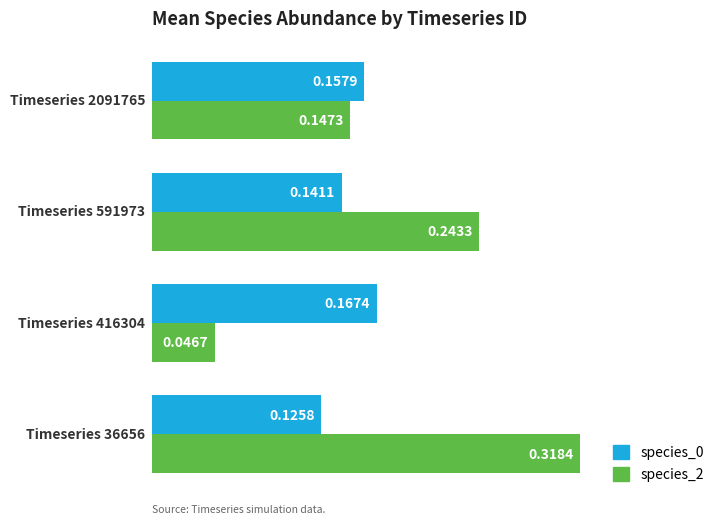

At how many categories does at least one series exceed 0?

4